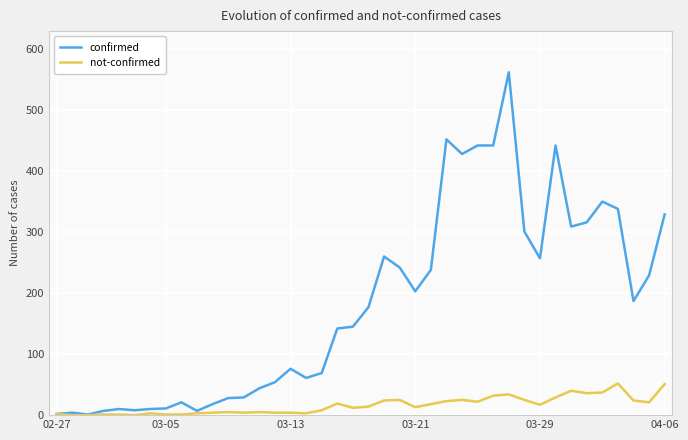

How many lines are shown in the chart?

2